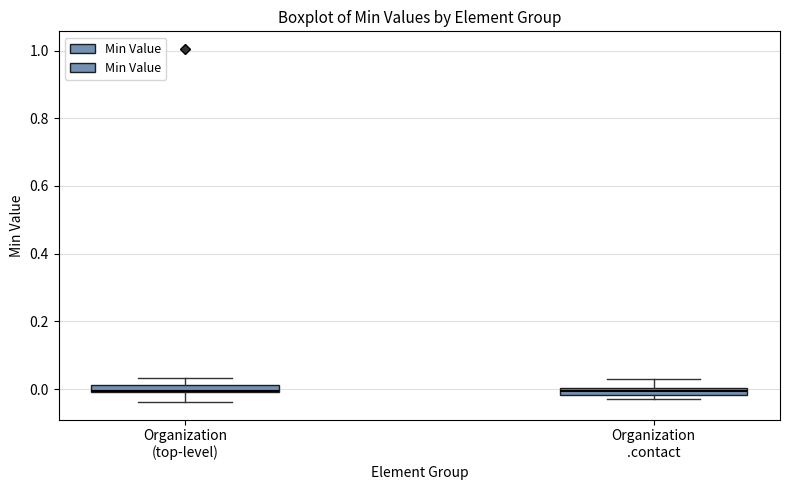

Where is the lower edge of the box for Organization (top-level) on the y-axis? The values are not printed on the chart, so give them approximately, as read against the axis.

0.00